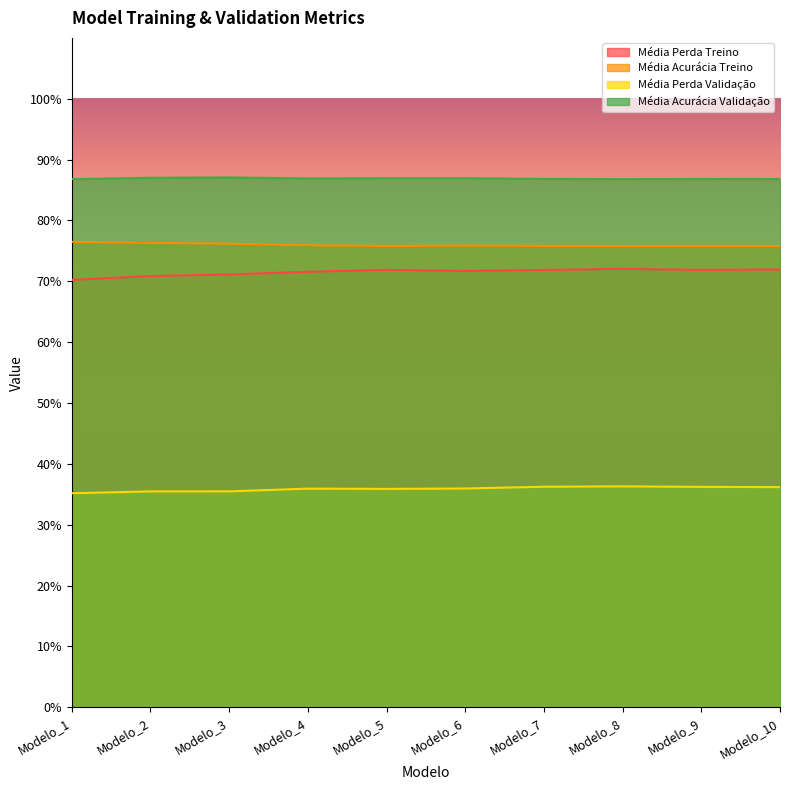

What is the sum of all Média Acurácia Treino values?

7.6